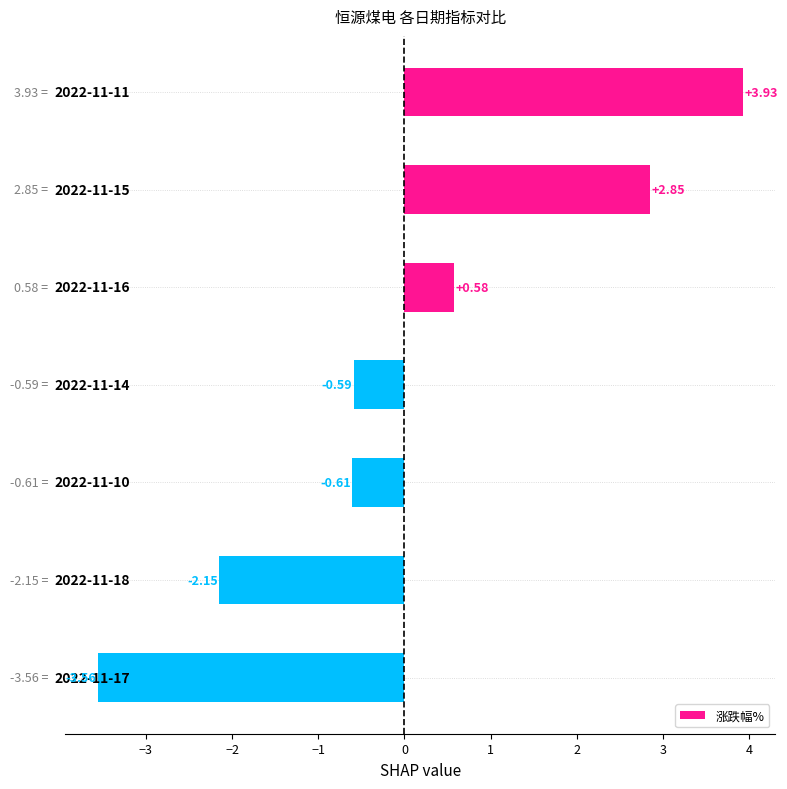

What is the difference between the maximum and minimum values?

7.5